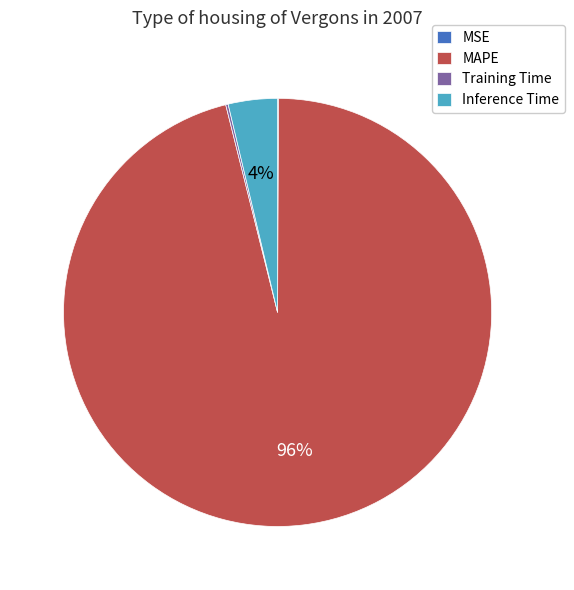

To the nearest percent, what percentage of the pie is Inference Time?

4%